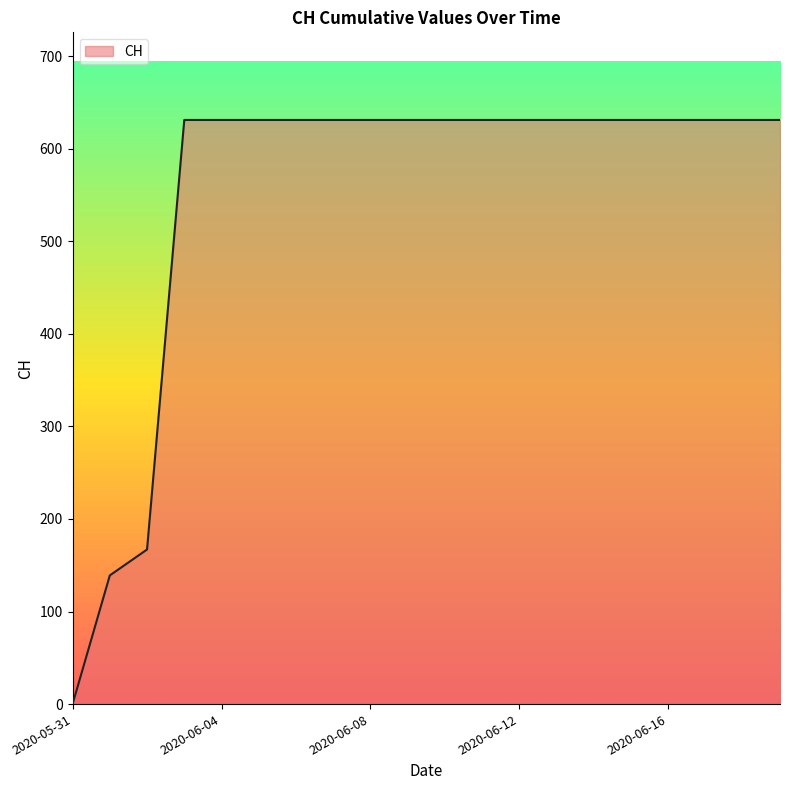

What is the maximum value shown in the chart?

631